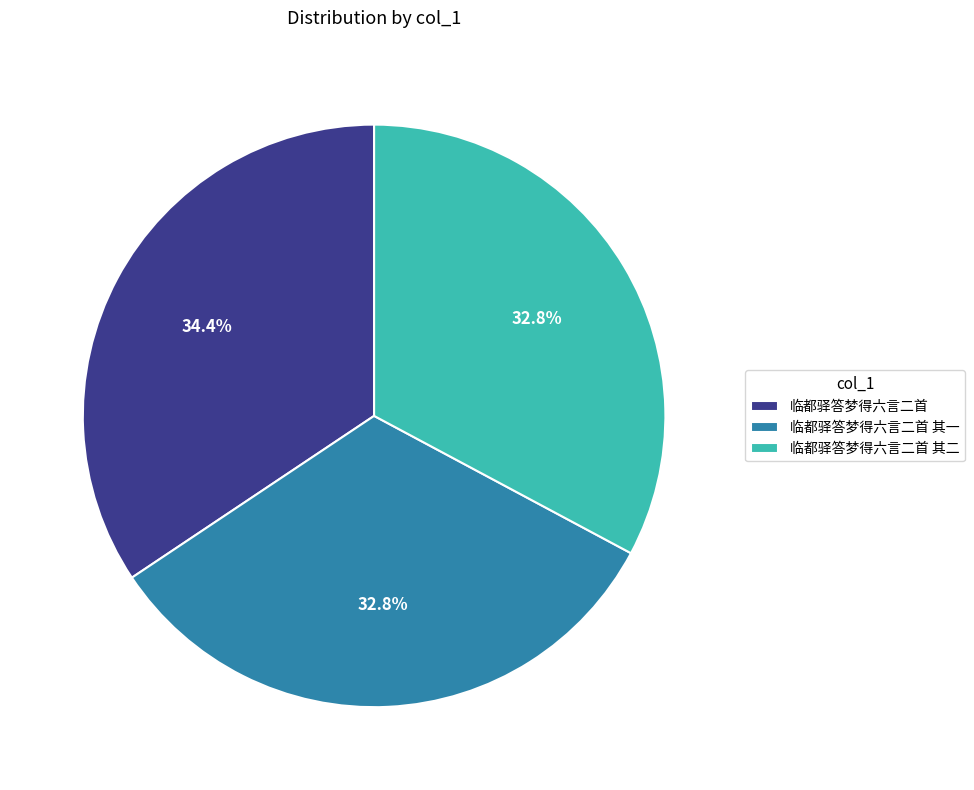

Which has a higher value, 临都驿答梦得六言二首 其一 or 临都驿答梦得六言二首?

临都驿答梦得六言二首